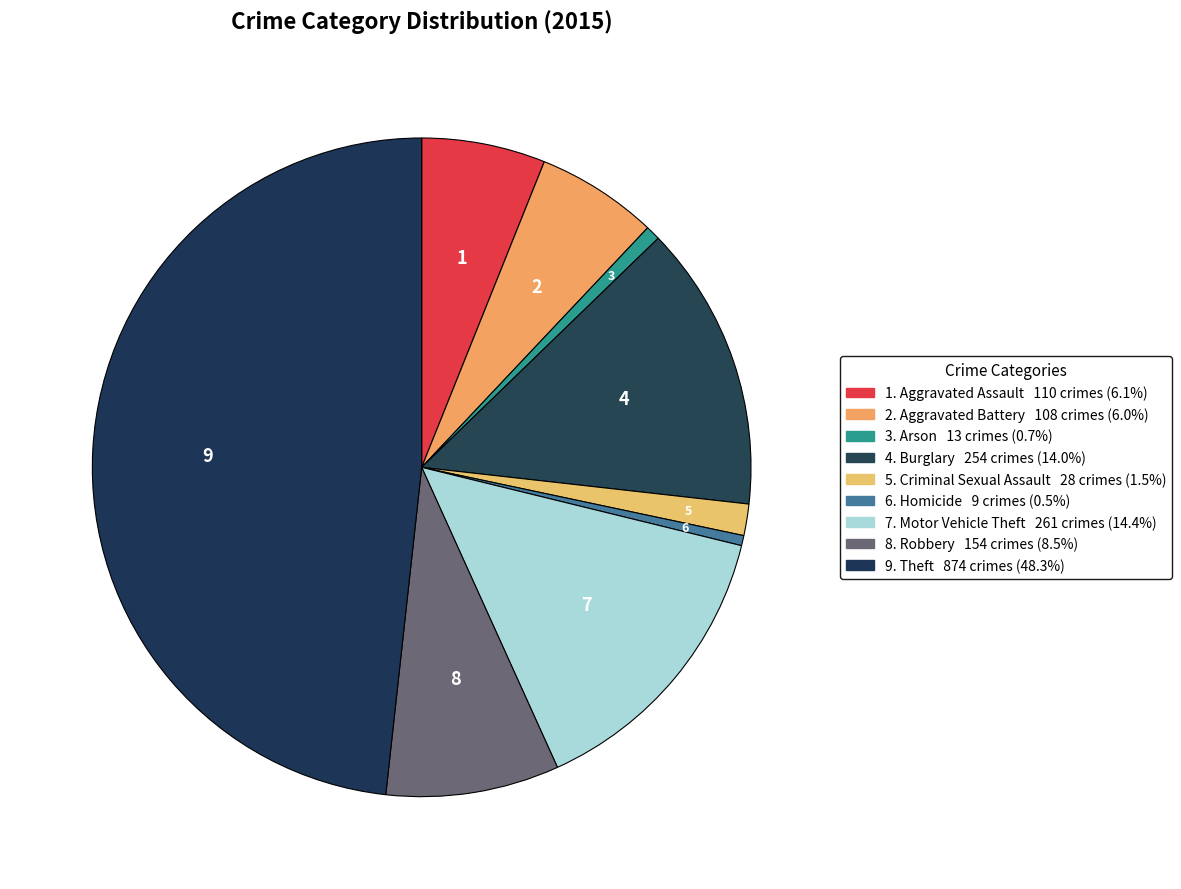

To the nearest percent, what is the difference between the largest and smallest slice percentages?

48%